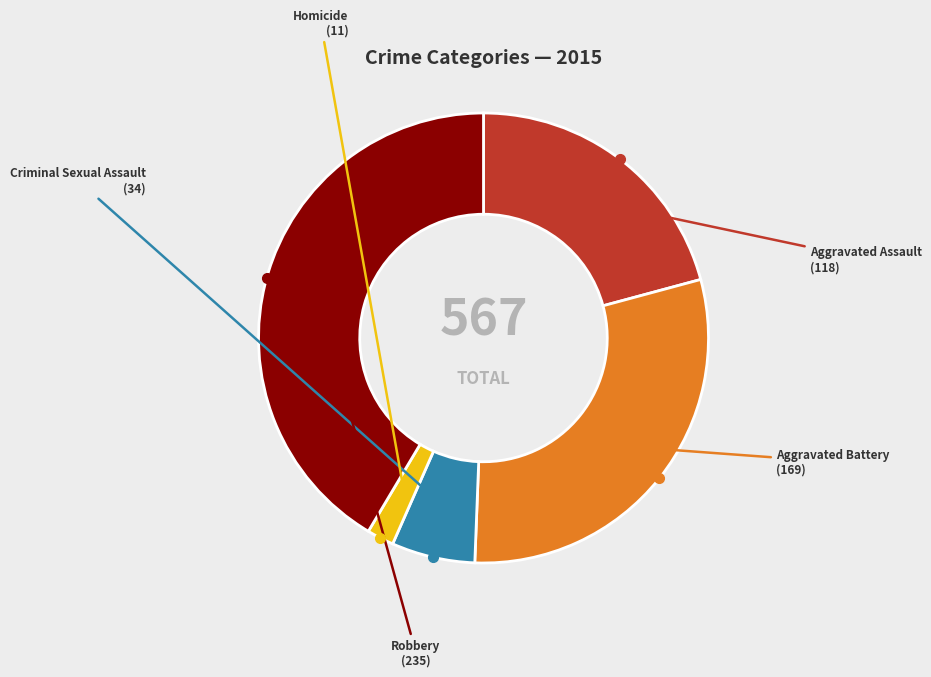

Is there a majority slice in this chart?

No